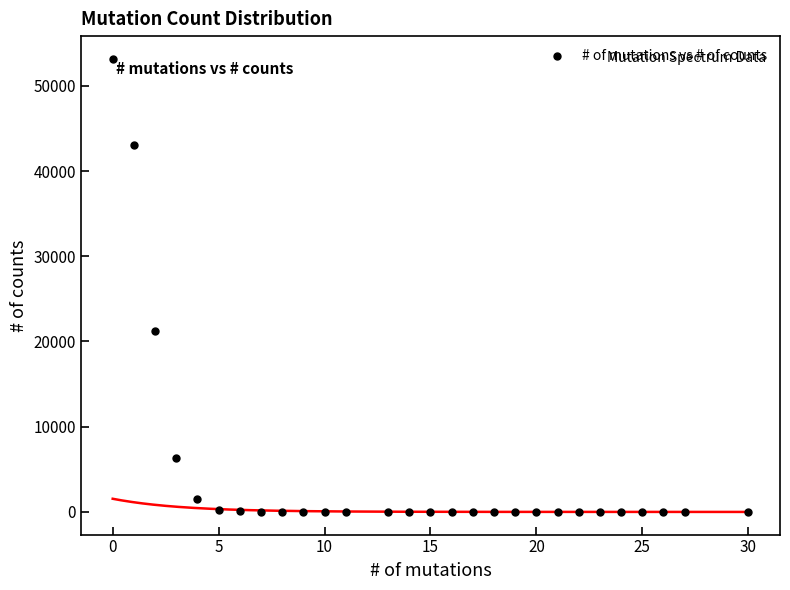

What Y value in the scatter plot is closest to 26587?

21278